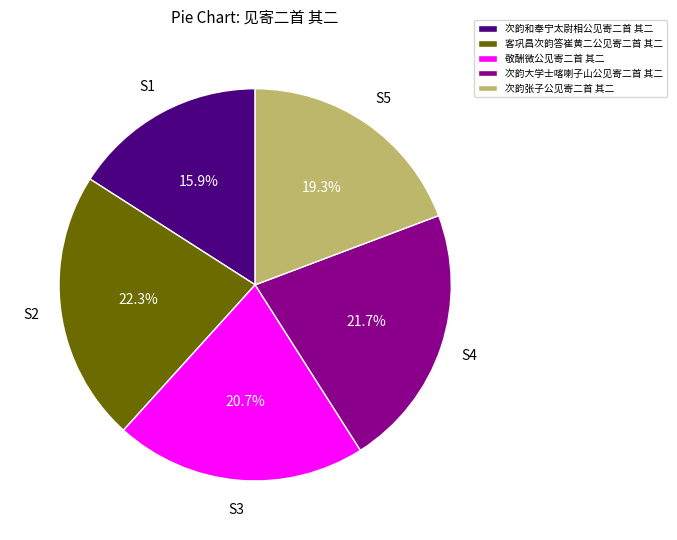

Is it true that 客巩昌次韵答崔黄二公见寄二首 其二 is 28% of the pie?

False